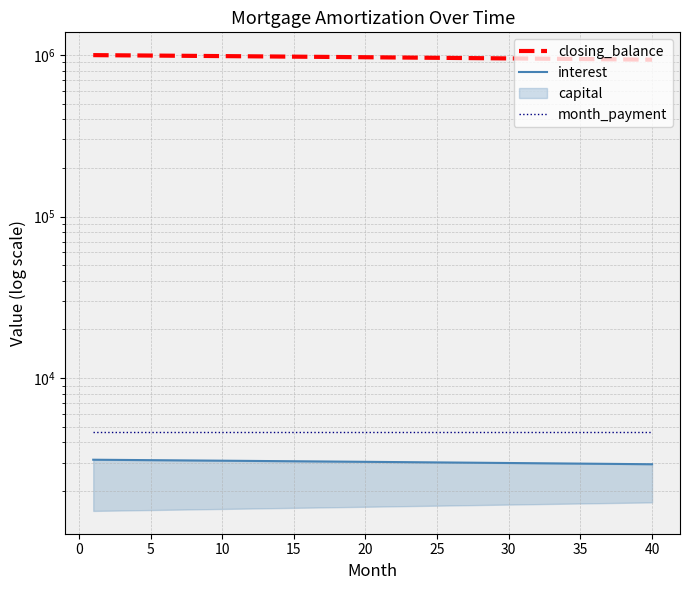

What is the value of the interest point at the 21st from the left?

3101.3